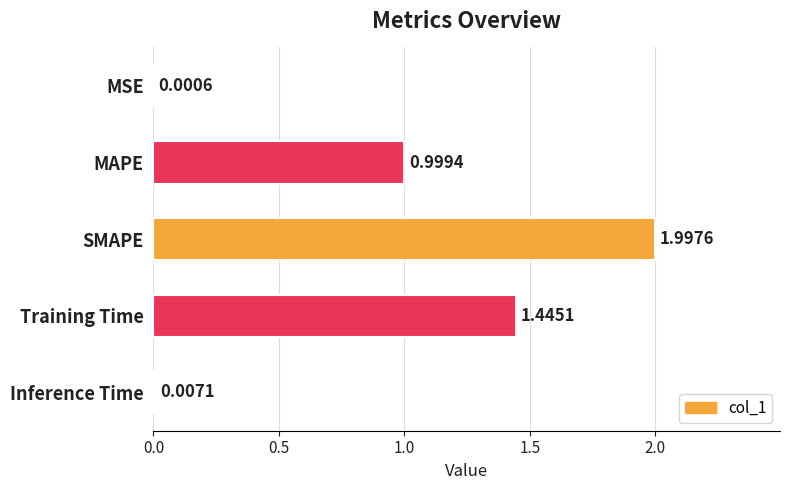

At which category does the chart reach its peak across all series?

SMAPE